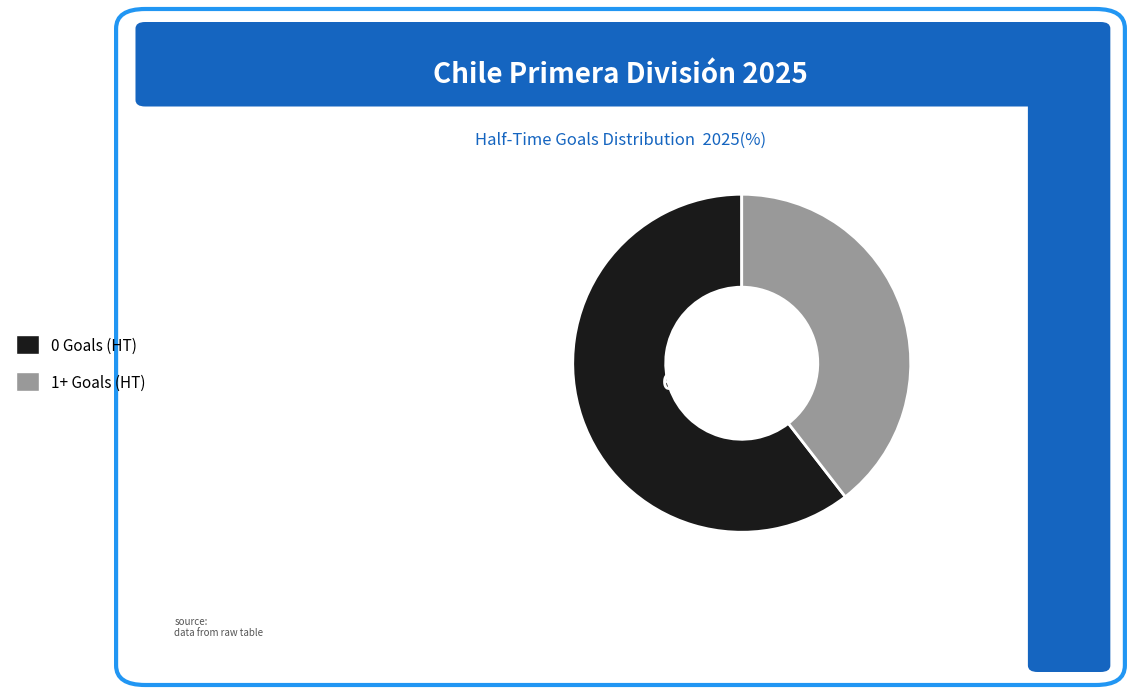

To the nearest percent, what is the combined percentage of 1+ Goals (HT) and 0 Goals (HT)?

100%